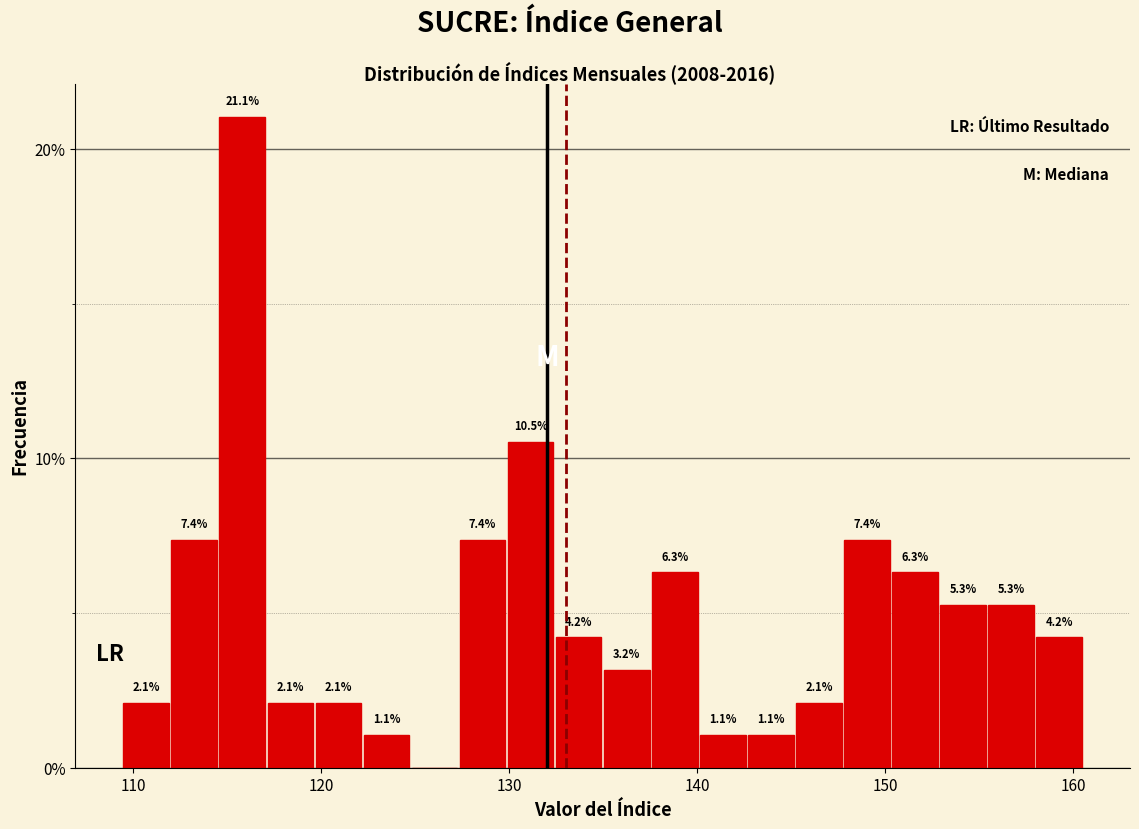

Around what value on the x-axis is the tallest bar? Give the approximate position of its centre, as read against the axis.

116